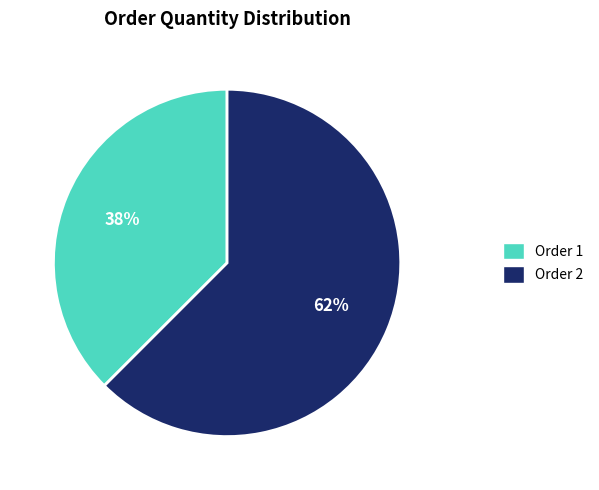

What is the majority slice?

Order 2